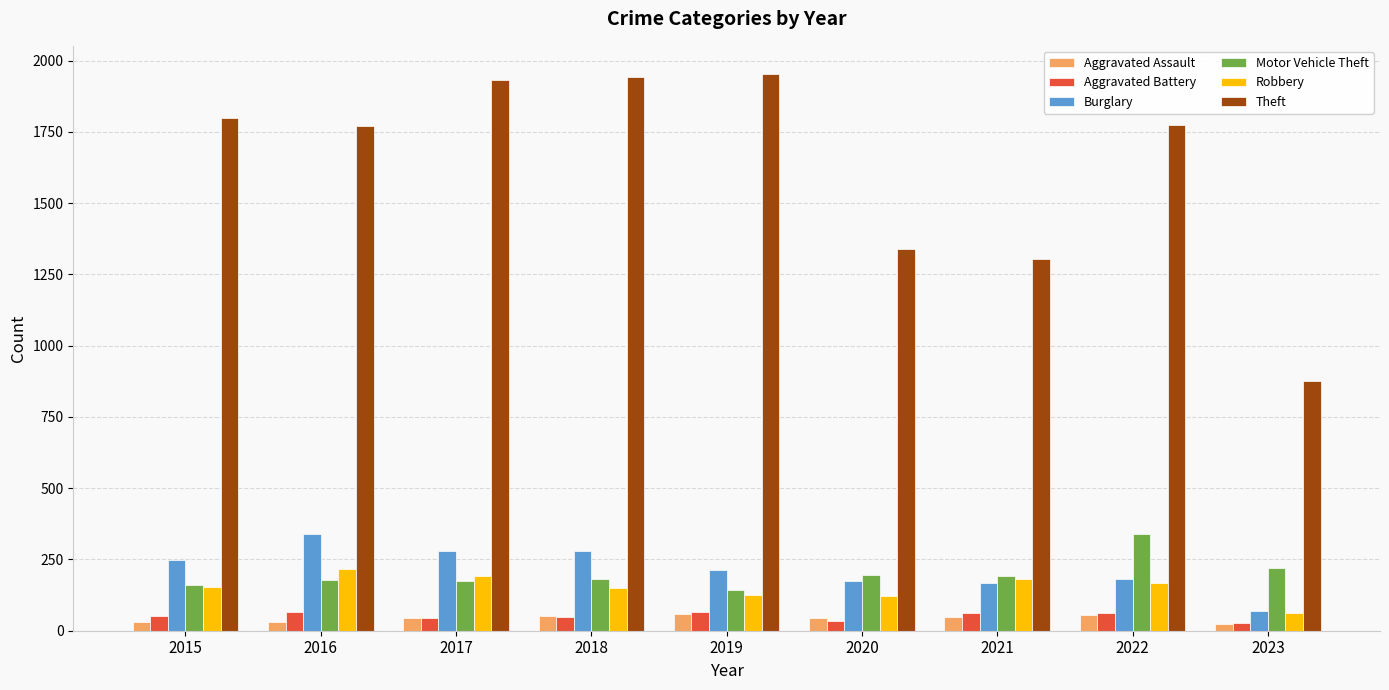

What is the maximum value for Theft?

1954